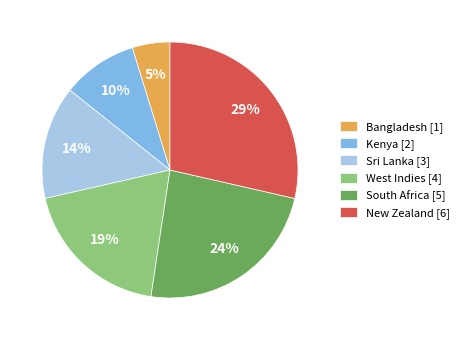

The Kenya slice represents 21% of the pie. True or false?

False